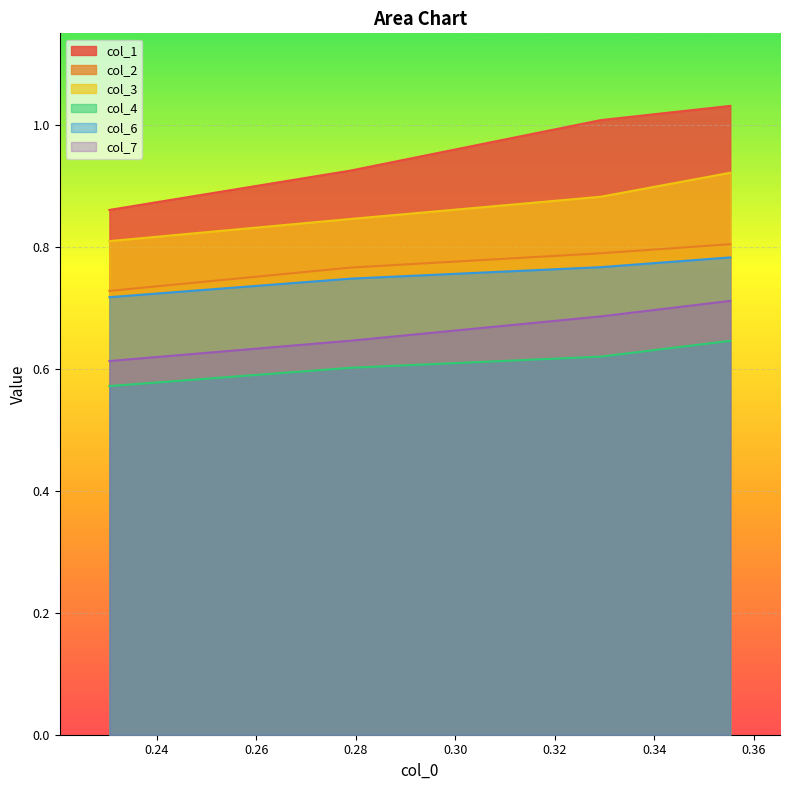

Does the chart display data point markers on the line(s)?

No